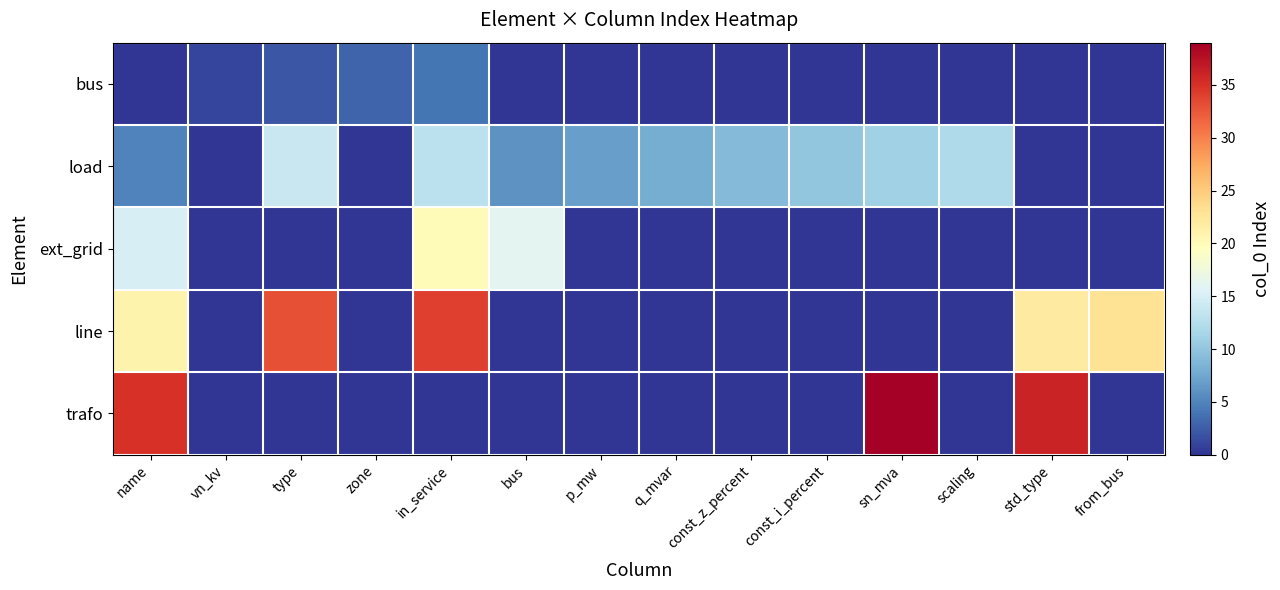

What is the difference between the highest and lowest values at const_z_percent?

10